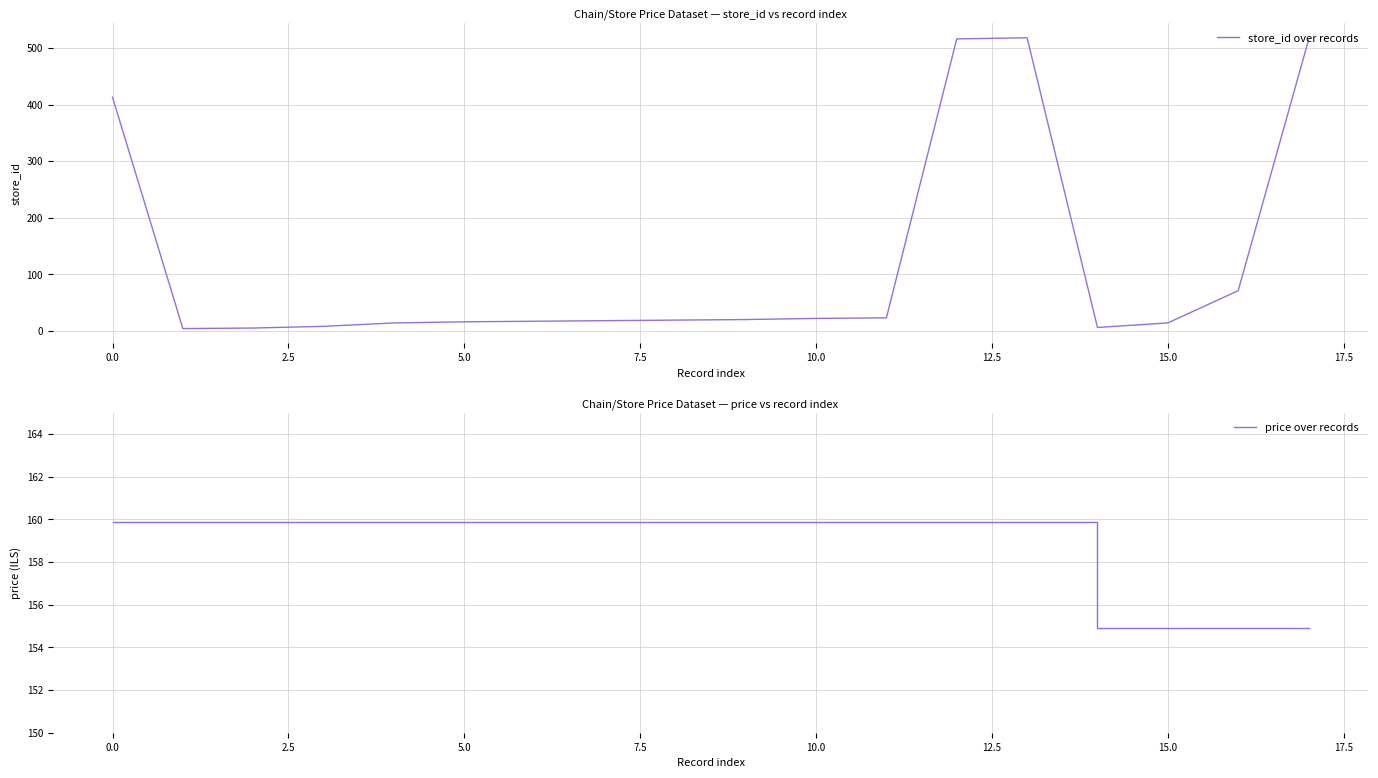

How many categories are shown in the chart?

18